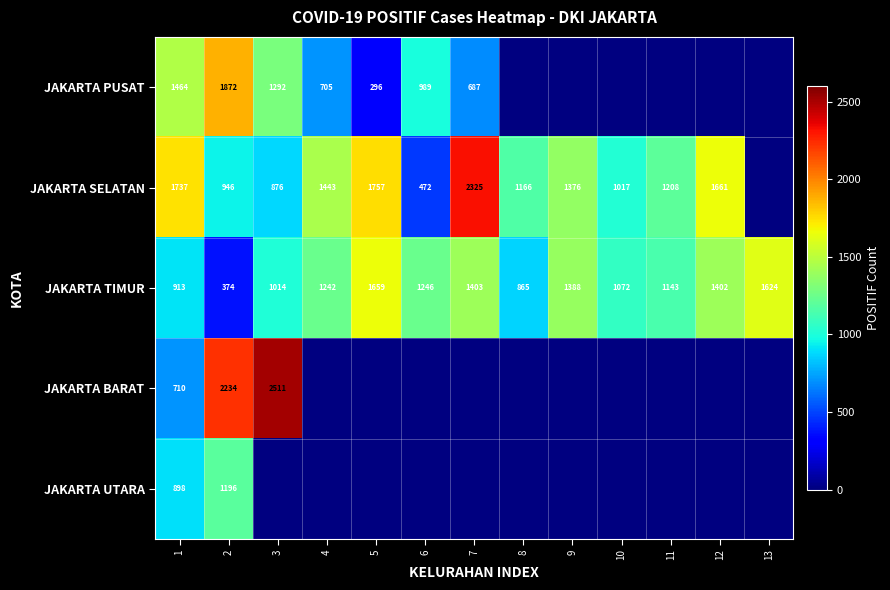

What is the difference between the JAKARTA TIMUR values at 6 and 10?

174